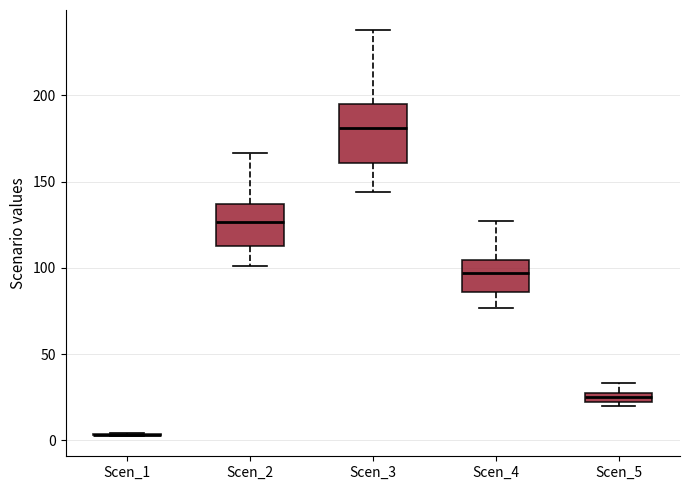

Which box is the tallest, from its lower edge to its upper edge?

Scen_3